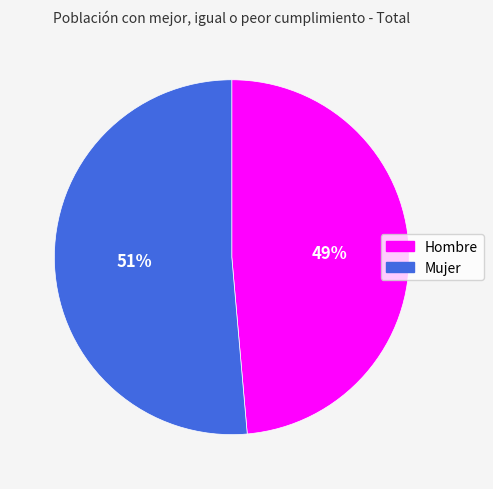

Is there any slice that represents more than half of the pie?

Yes